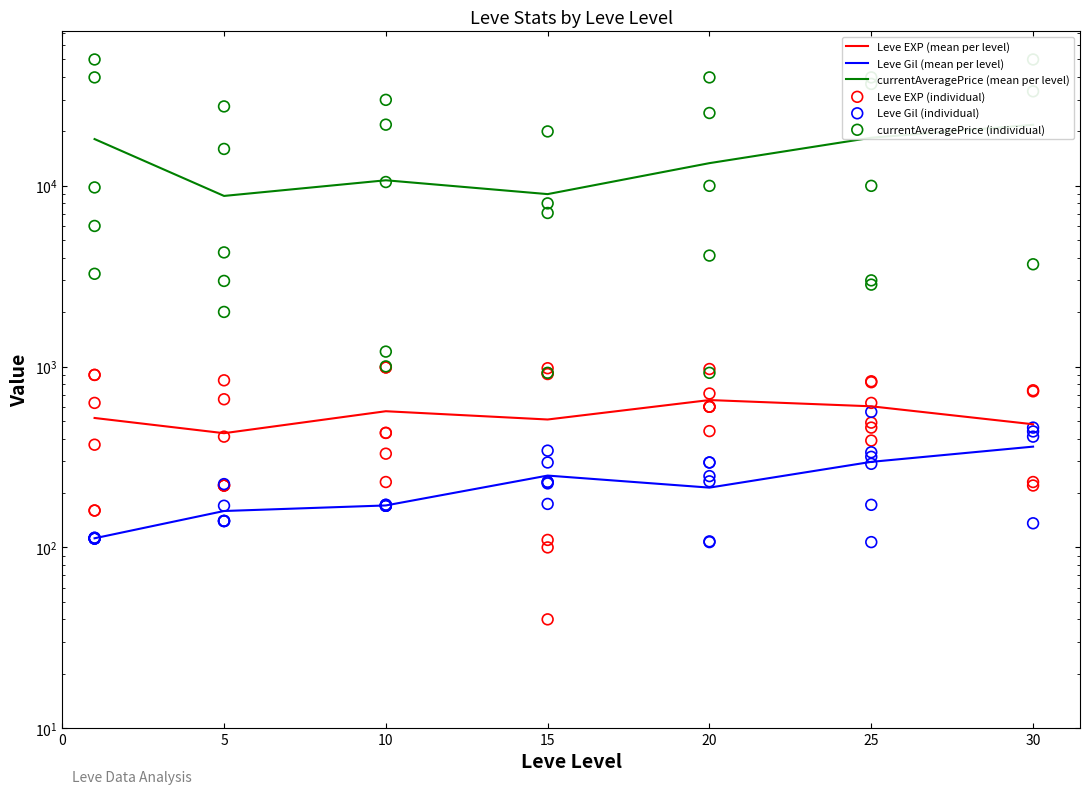

Is the value of Leve Gil at 25 greater than the value of Leve EXP at 15?

Yes